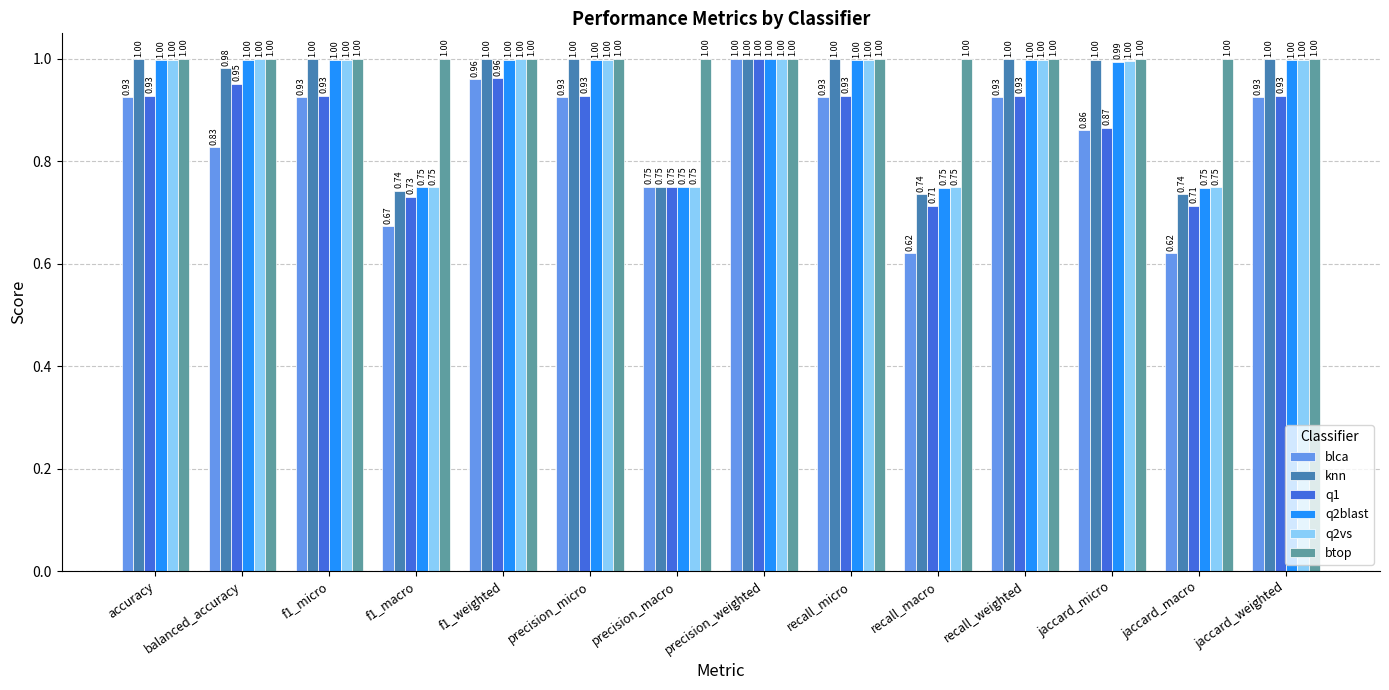

Which series has the largest total across all categories?

btop